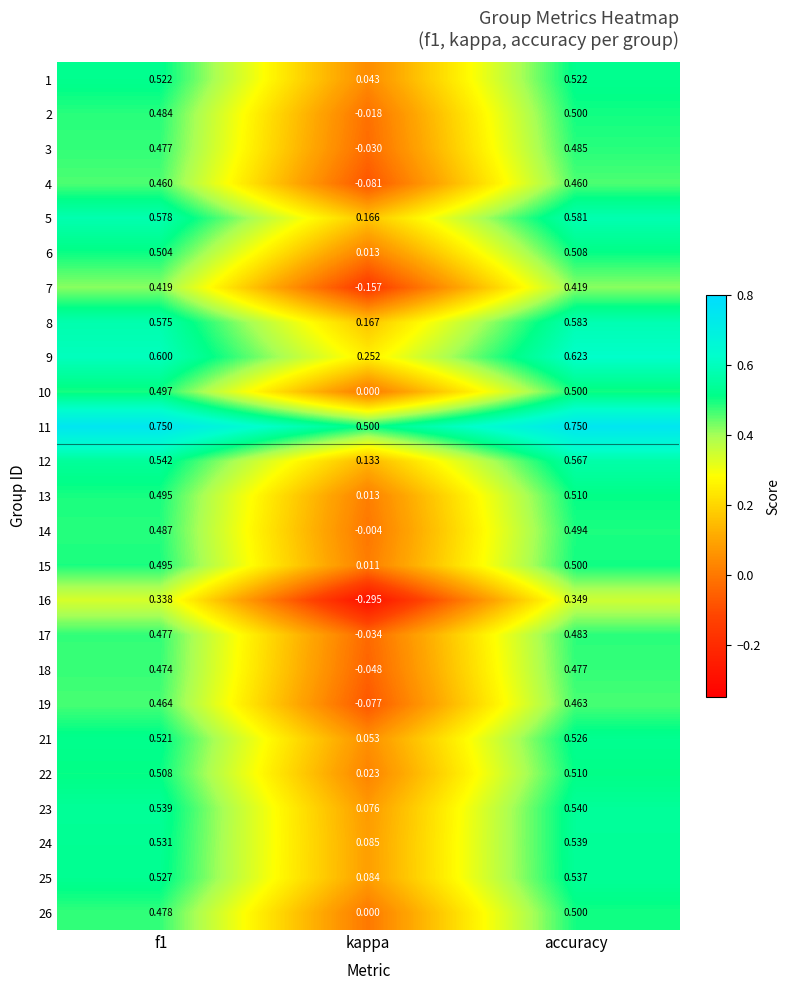

Which series has the largest total across all categories?

11